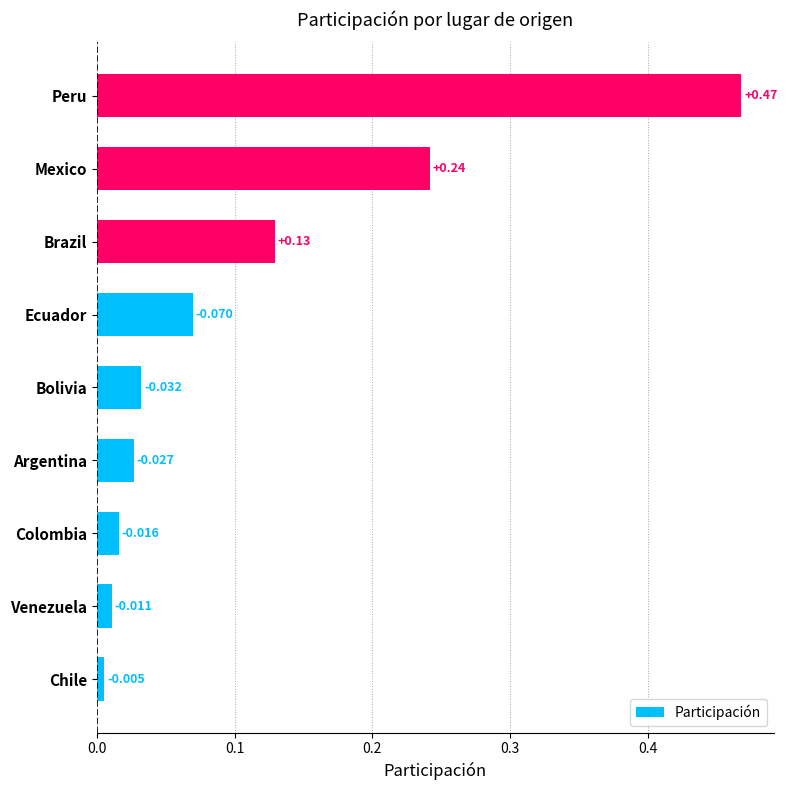

Rank the categories by value from highest to lowest.

Peru, Mexico, Brazil, Ecuador, Bolivia, Argentina, Colombia, Venezuela, Chile